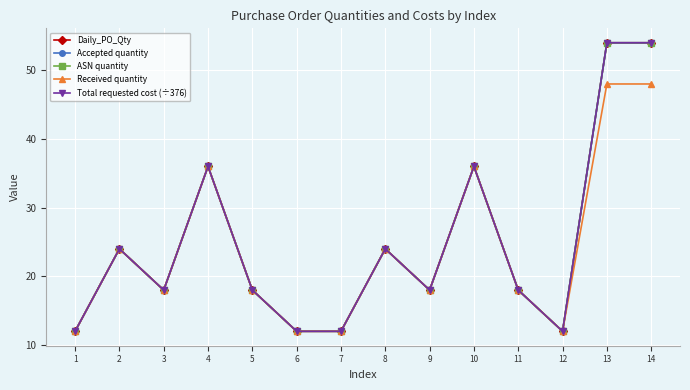

What is the difference between the maximum and minimum values in the Received quantity series?

36